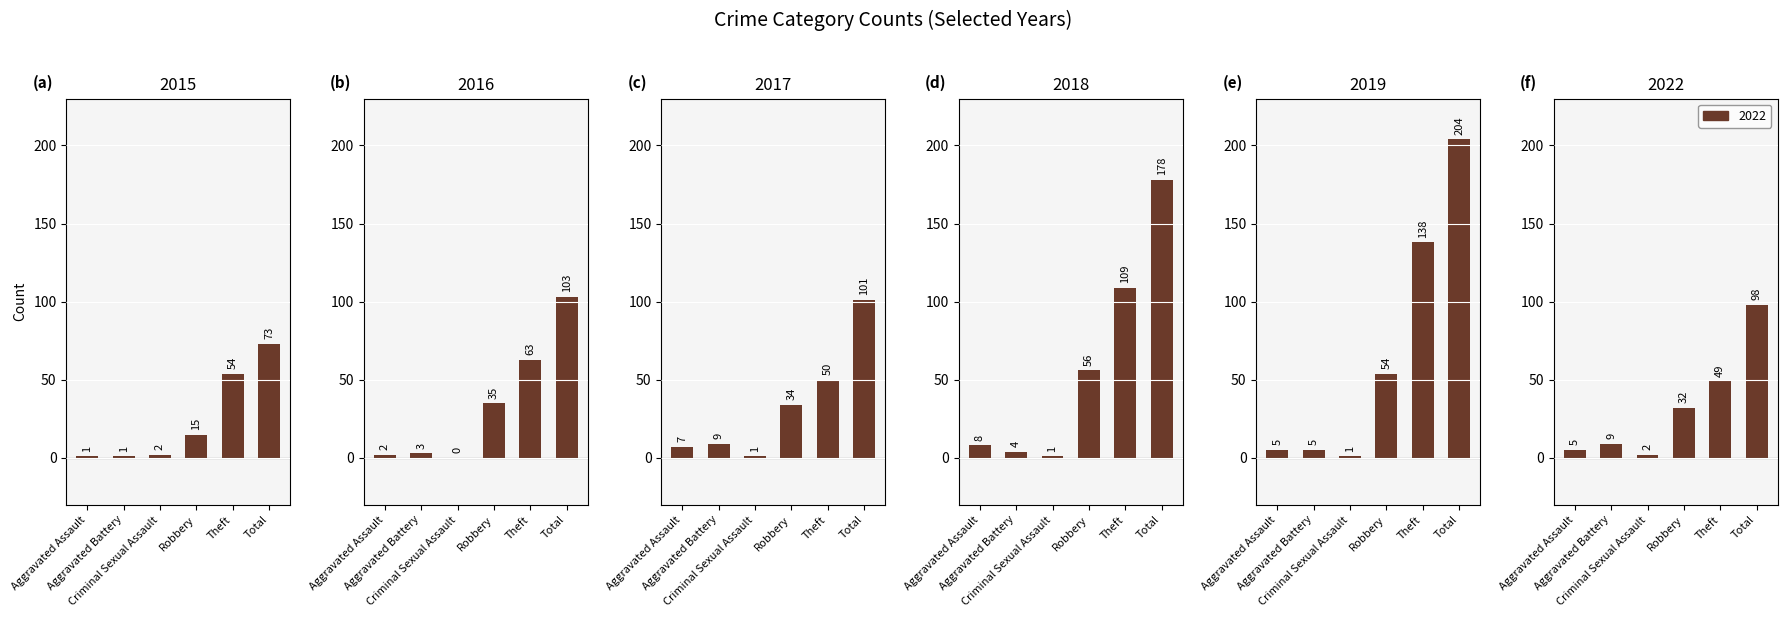

True or false: 2015 has a value of 54 at Theft.

True